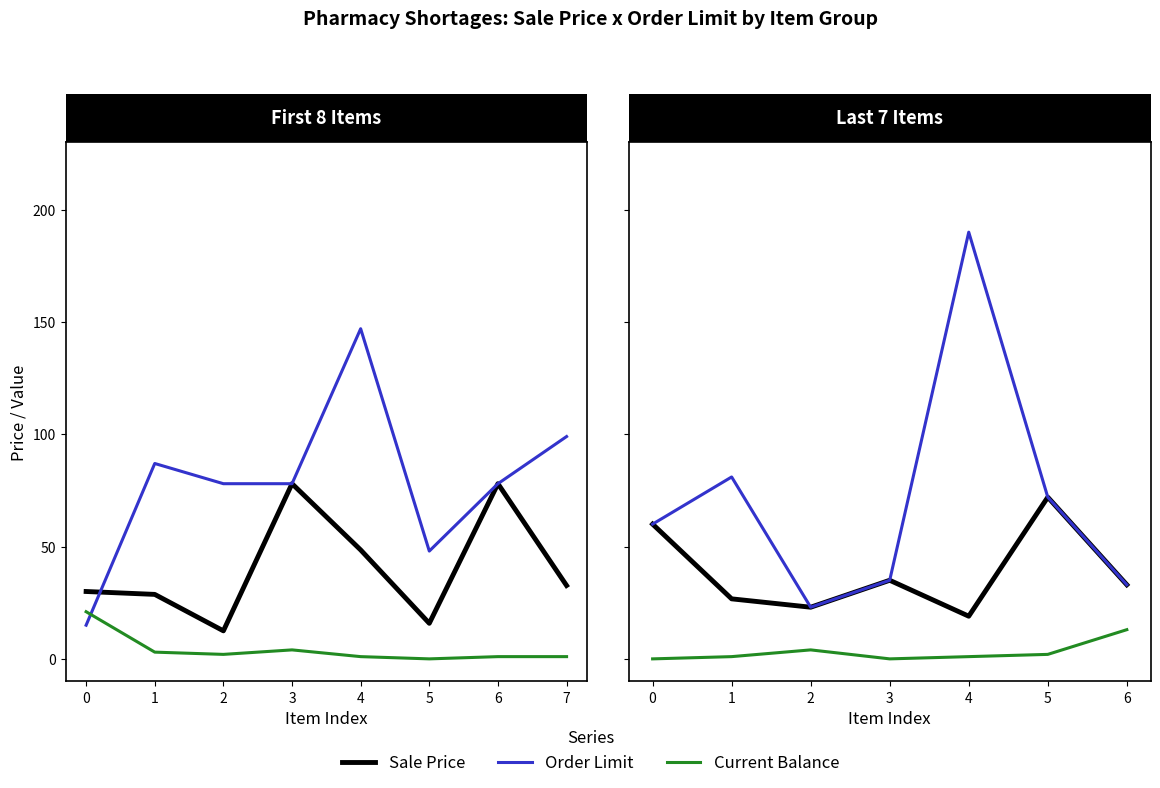

Reading right to left, extract all data points from this chart.

Sale Price: 5=33.0	4=72.0	3=19.0	2=35.0	1=23.0	0=26.7	−1=60.0
Order Limit: 5=33.0	4=72.0	3=190.0	2=35.0	1=23.0	0=81.0	−1=60.0
Current Balance: 5=13.0	4=2.0	3=1.0	2=0.0	1=4.0	0=1.0	−1=0.0